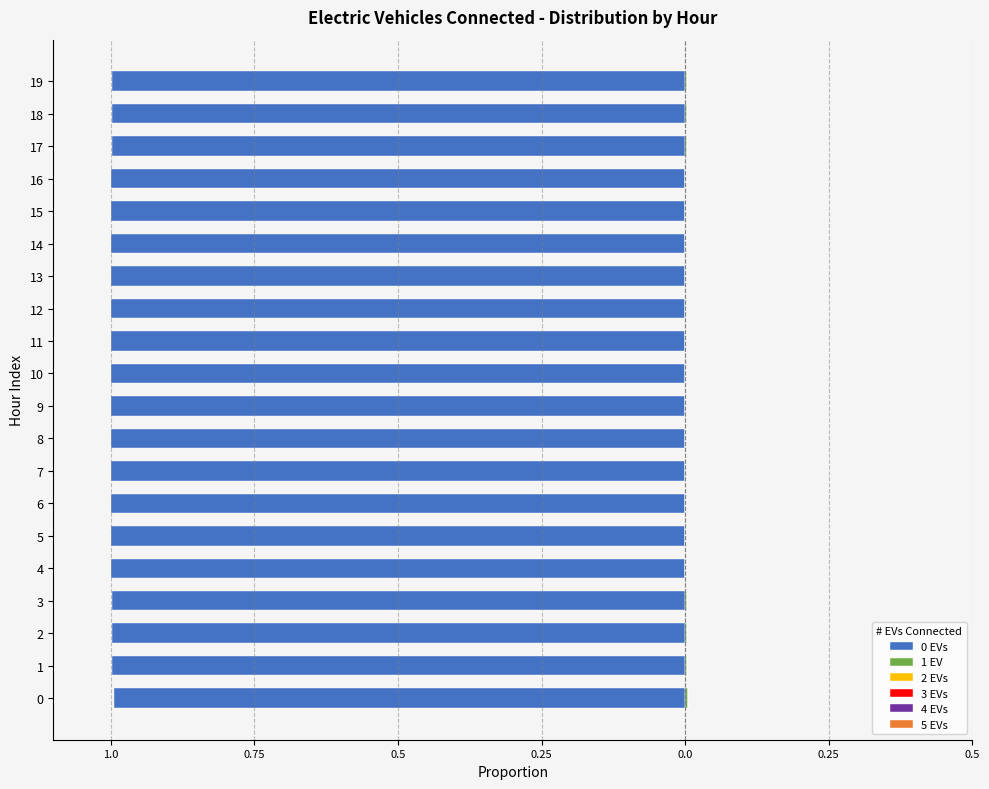

Which series has the largest range (max minus min)?

1 EV